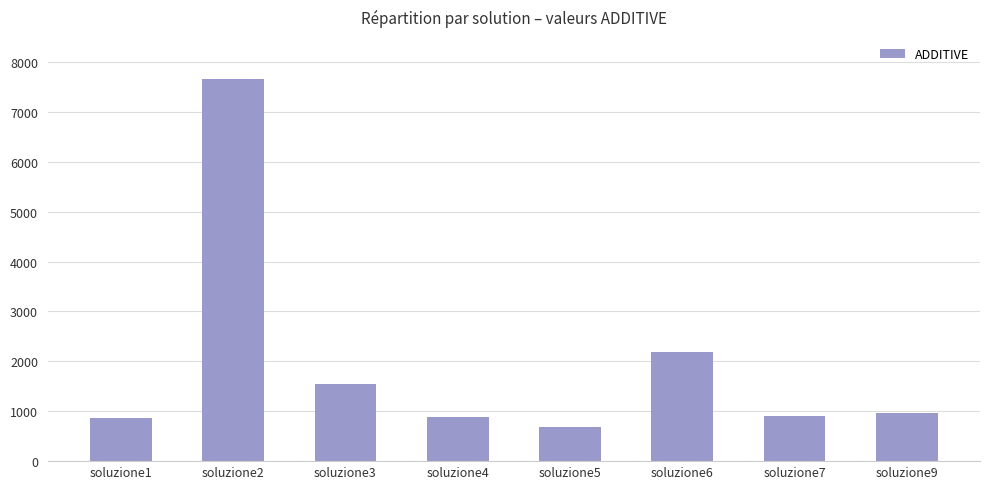

What is the ratio of the value at soluzione7 to the value at soluzione1?

1.0